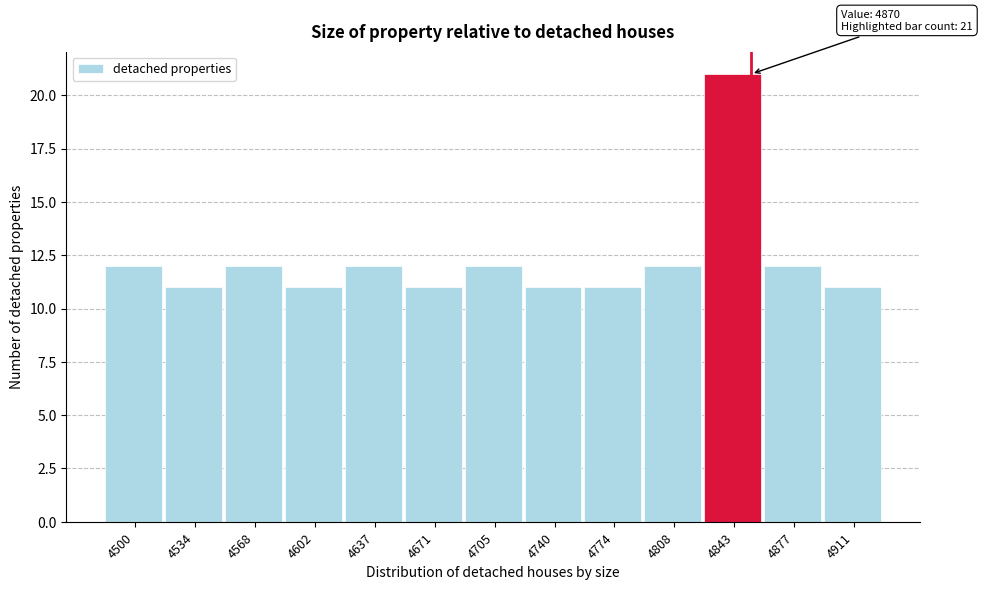

Reading left to right, extract all data points from this chart.

4500=12	4534=11	4568=12	4602=11	4637=12	4671=11	4705=12	4740=11	4774=11	4808=12	4843=21	4877=12	4911=11